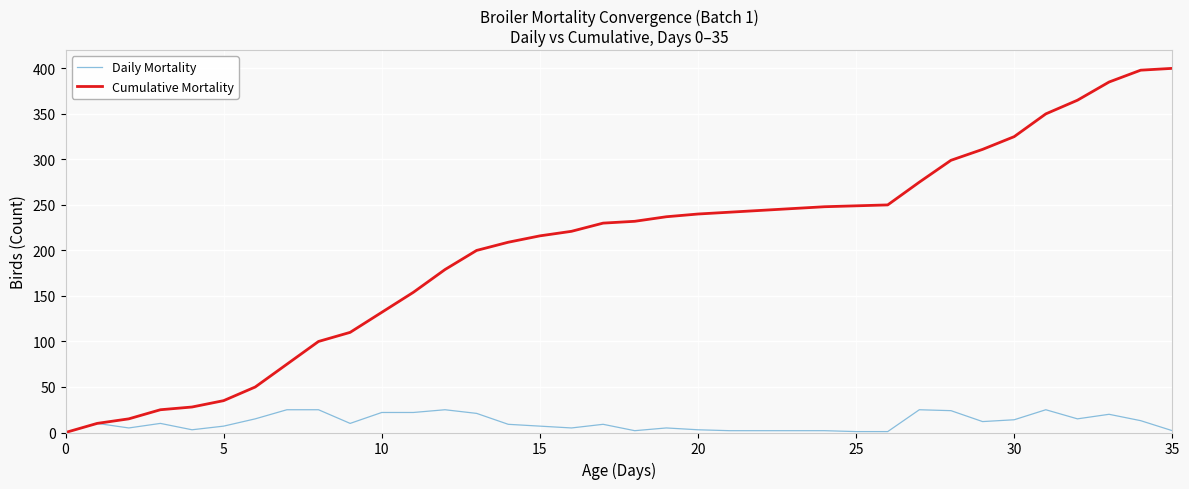

What is the maximum value for Daily Mortality?

25